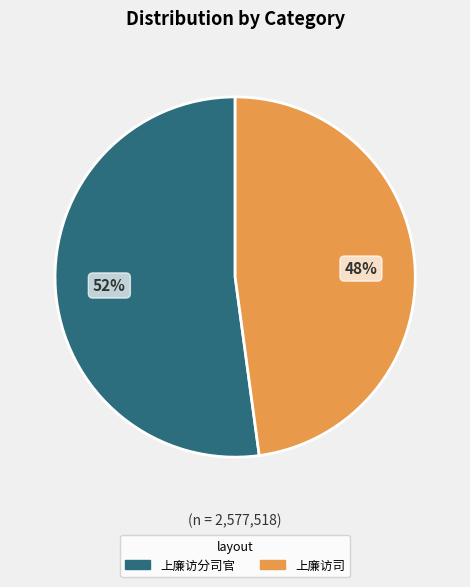

Is there a majority slice in this chart?

Yes